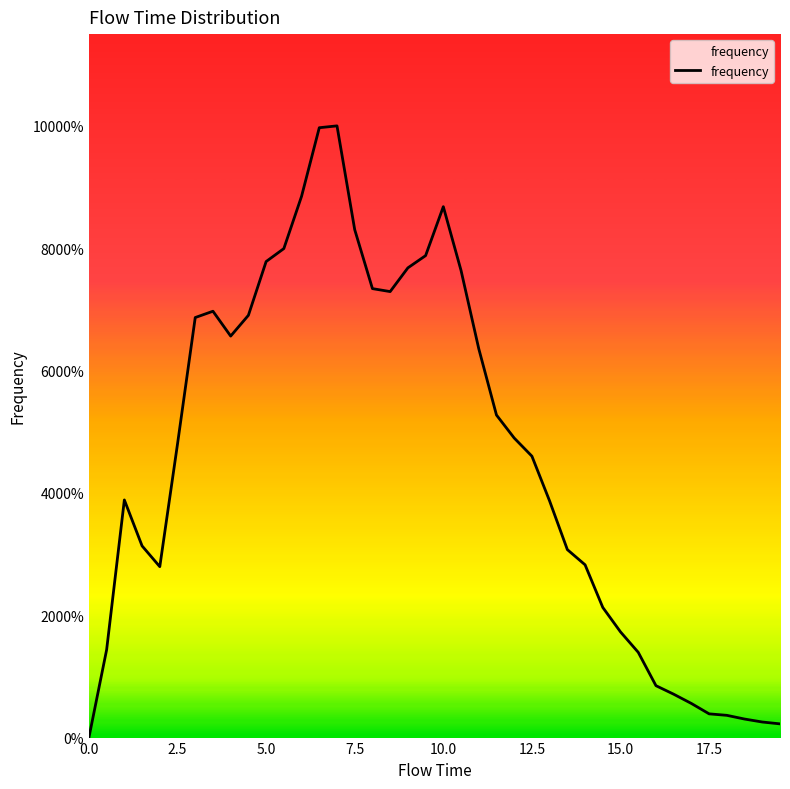

Does the chart display data point markers on the line(s)?

No